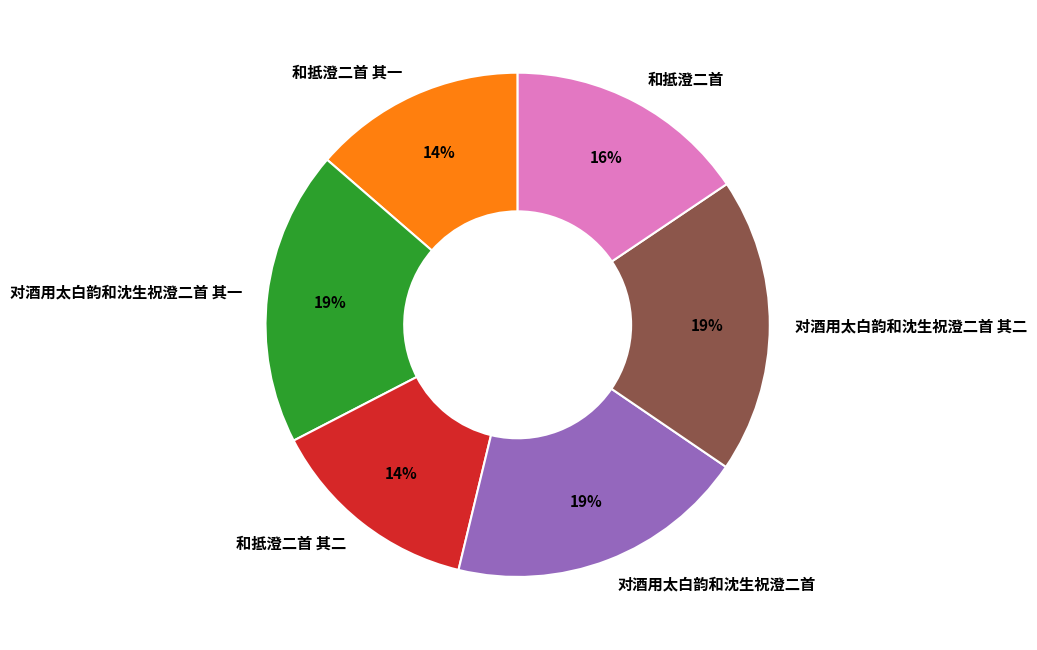

Does any single category account for the majority?

No